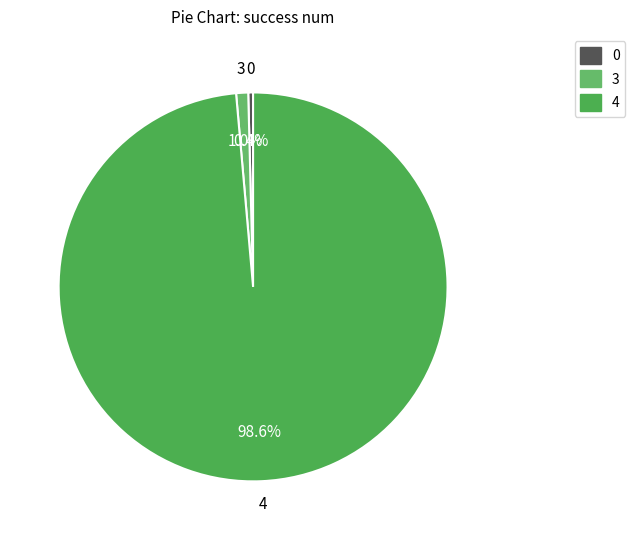

Combined, do 0 and 4 account for over 50%?

Yes